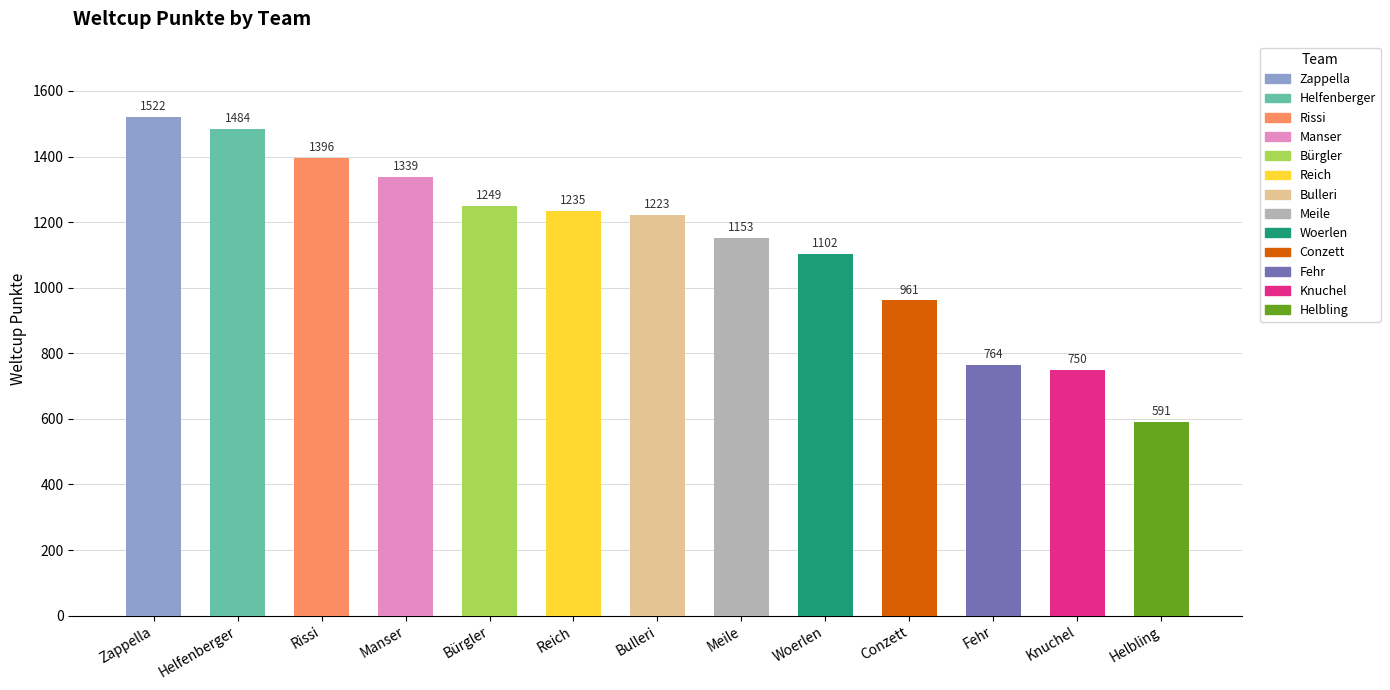

What is the ratio of the value at Zappella to the value at Woerlen?

1.4